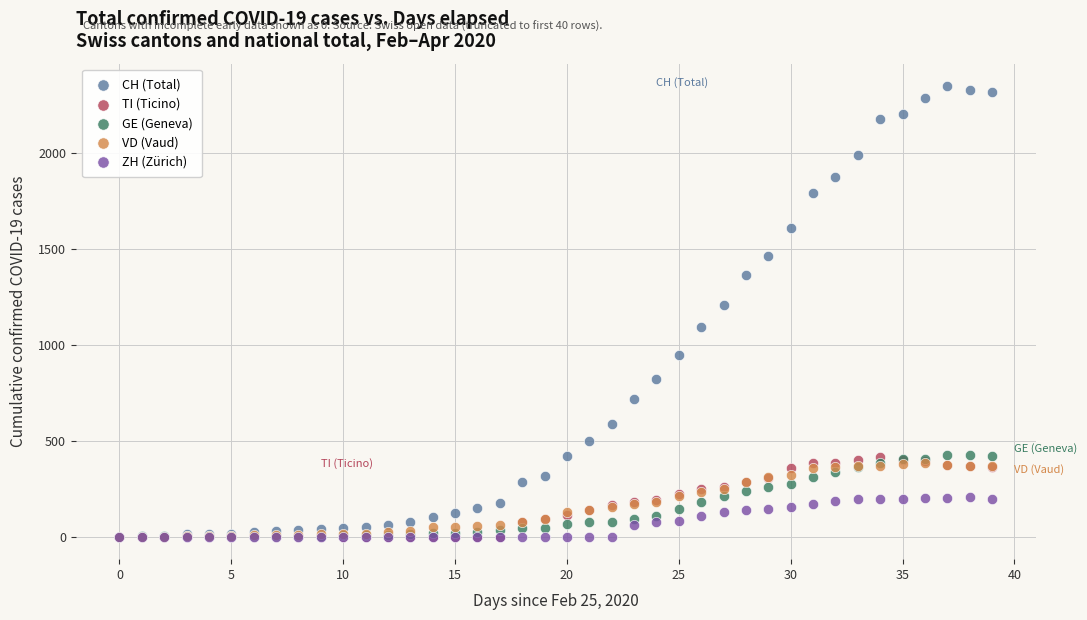

Across all series, what Y value is closest to 1174?

1208